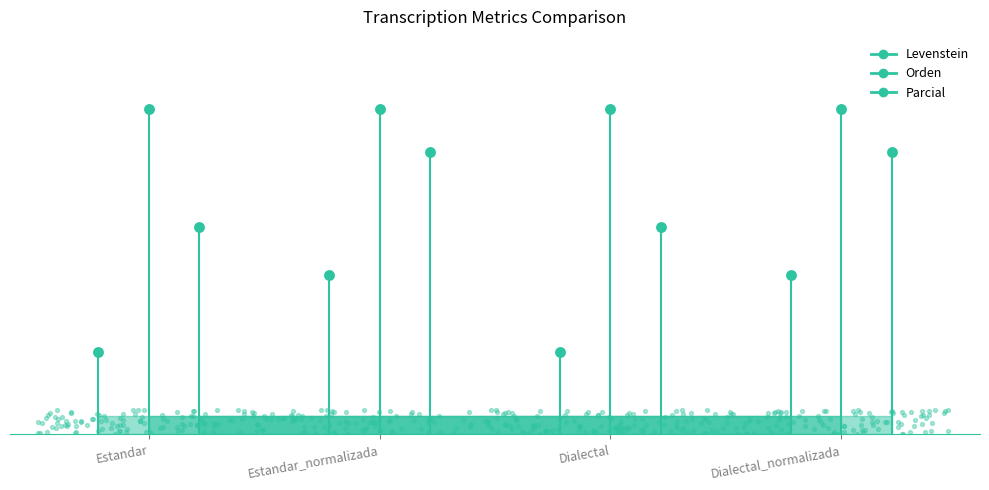

Is the value of Levenstein at Estandar greater than the value of Parcial at Estandar?

No